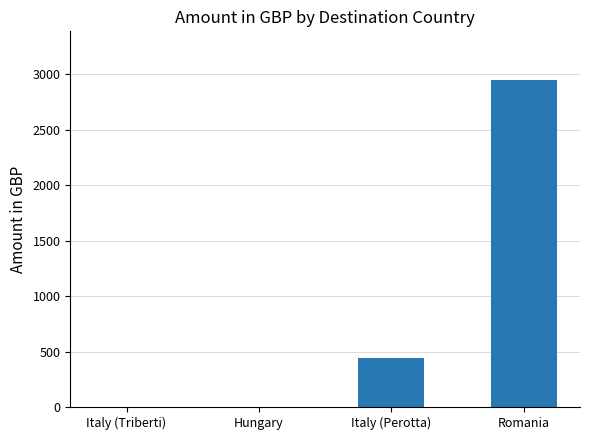

Count the number of values greater than 444.

2